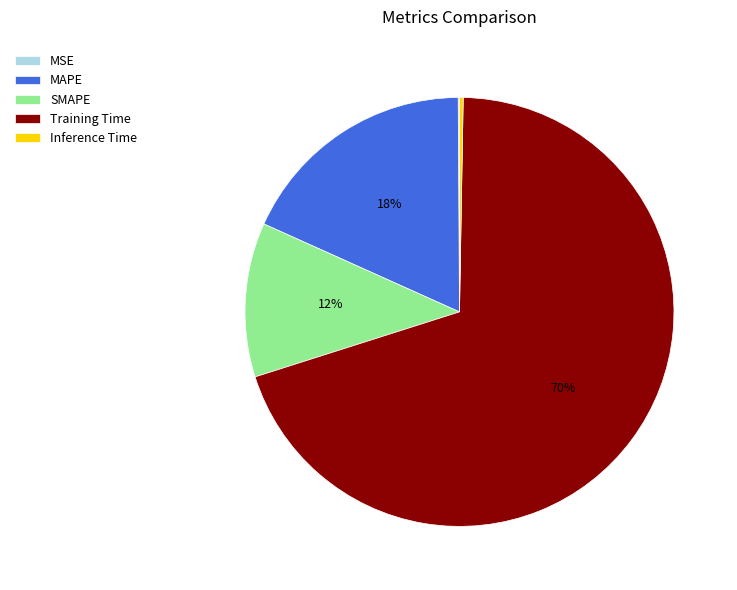

Is it true that Training Time is 70% of the pie?

True